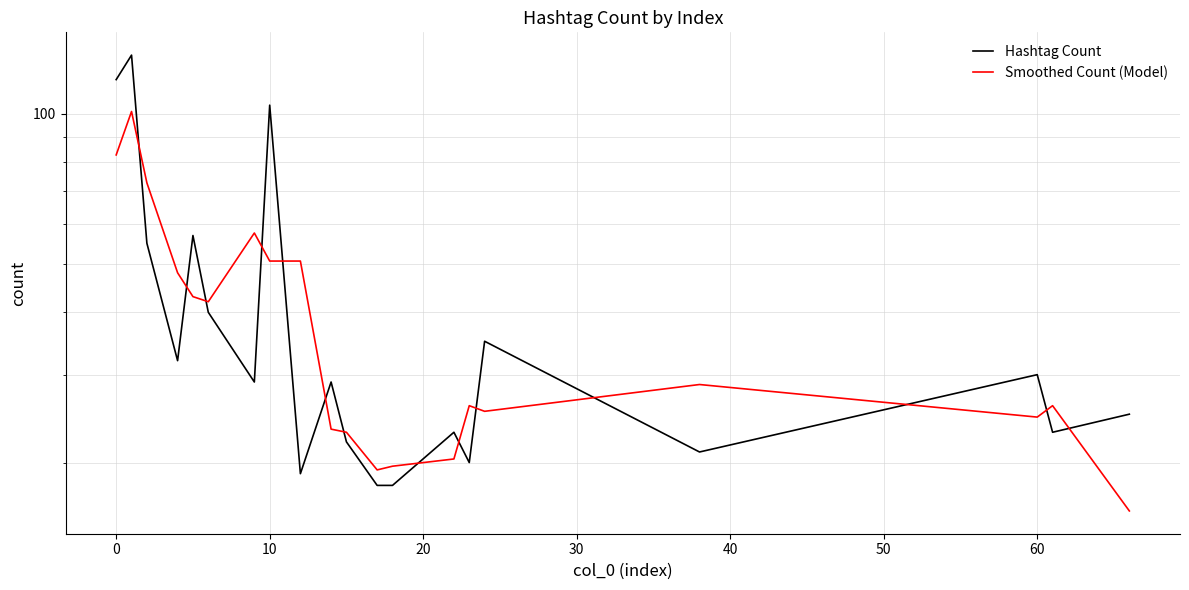

What is the difference between the maximum and minimum values in the Smoothed Count (Model) series?

85.0